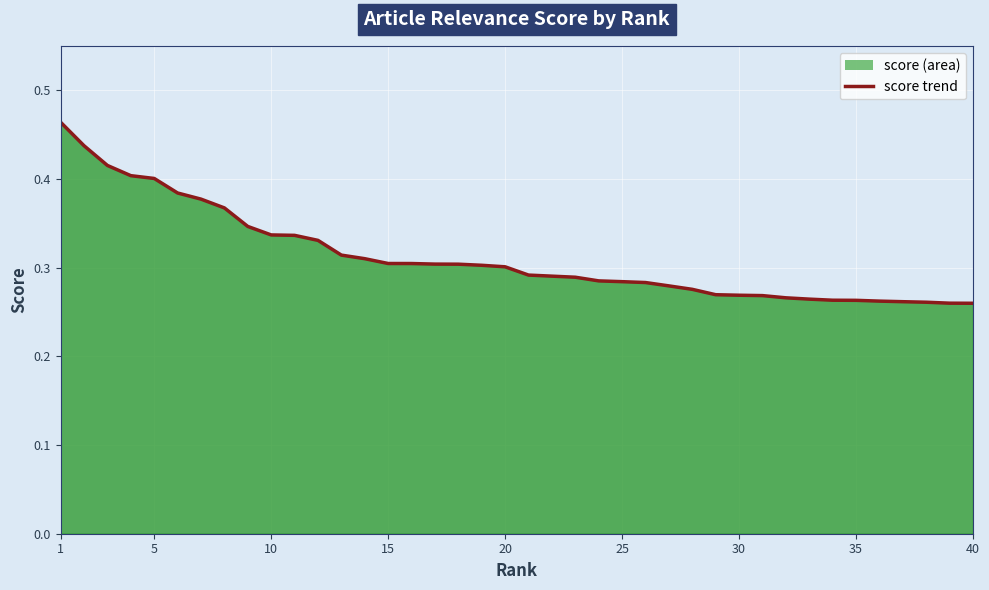

Is it true that the value at 15 is 0.3?

True